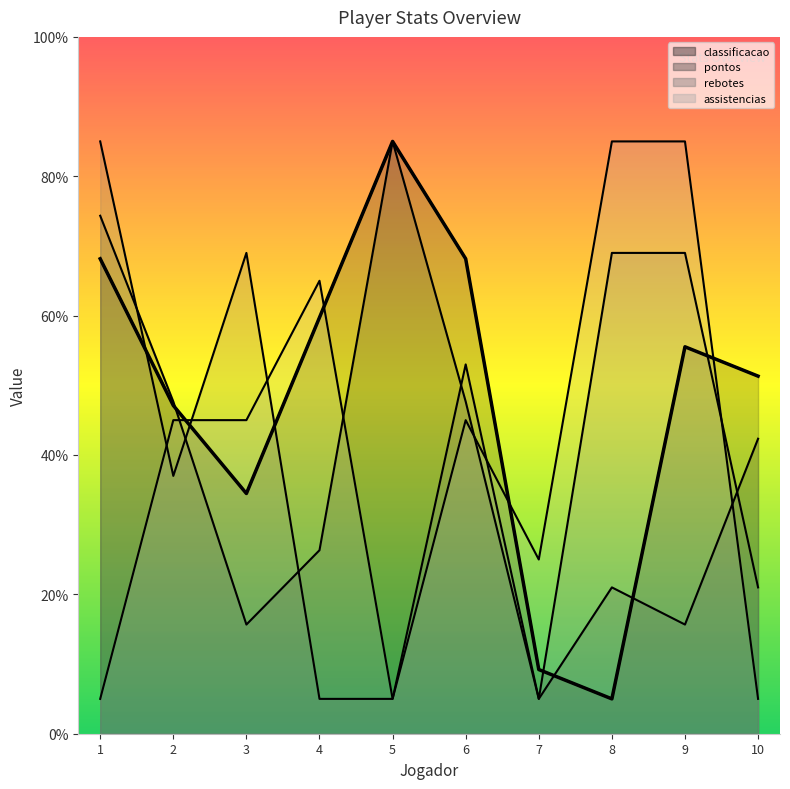

Rank the series by their maximum value, from highest to lowest.

classificacao, pontos, rebotes, assistencias